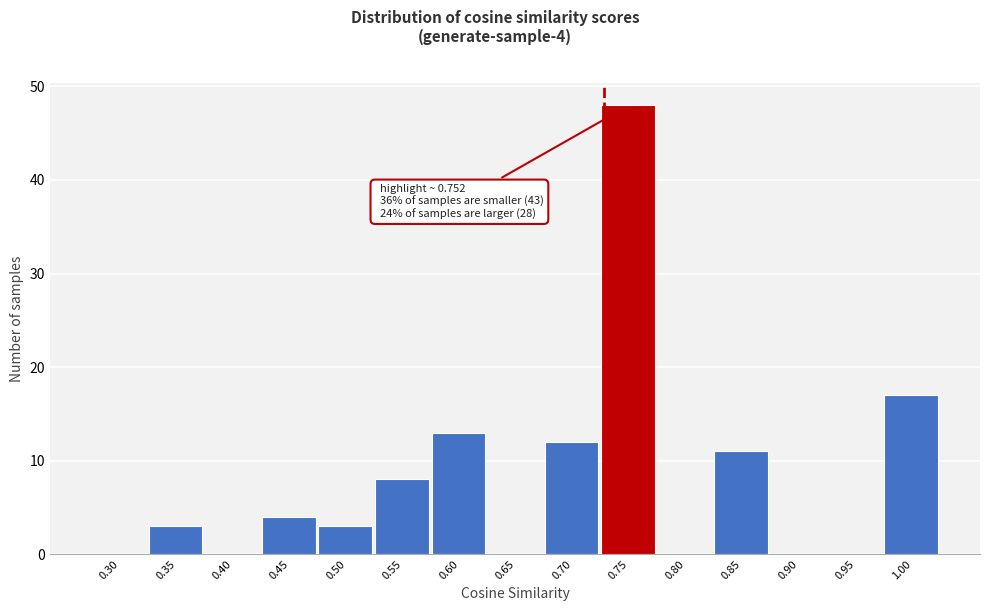

Reading right to left, transcribe all the data shown in this chart.

1.00=17	0.95=0	0.90=0	0.85=11	0.80=0	0.75=48	0.70=12	0.65=0	0.60=13	0.55=8	0.50=3	0.45=4	0.40=0	0.35=3	0.30=0